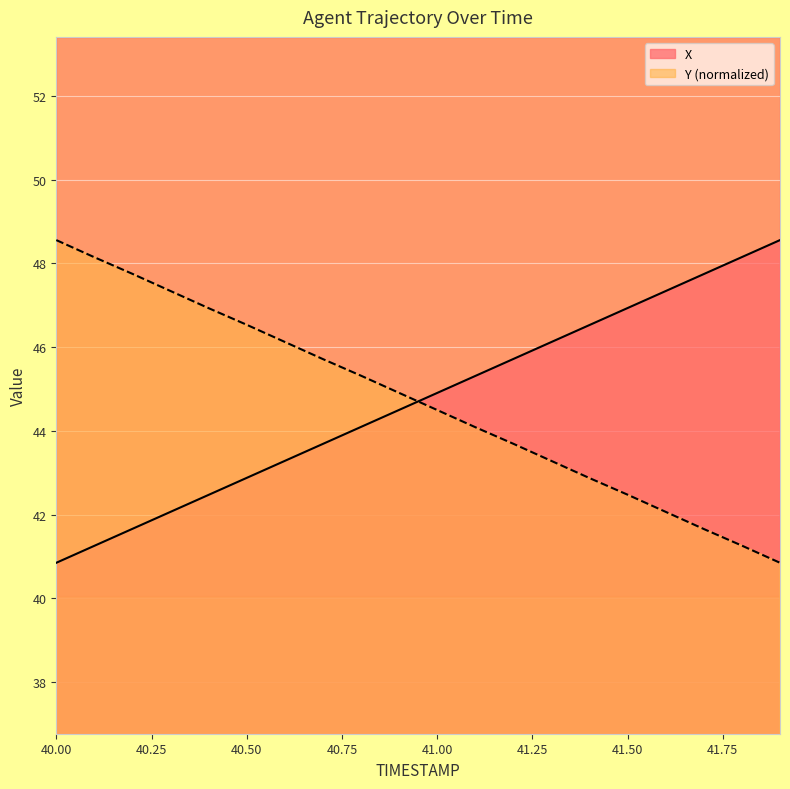

What is the difference between the maximum and second lowest values in the X series?

7.3